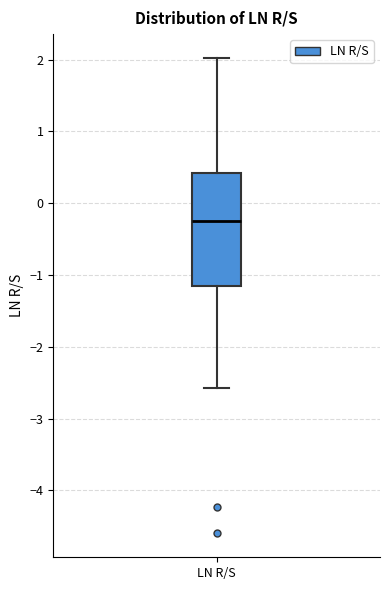

Where does the median line of the box for LN R/S sit on the y-axis? The values are not printed on the chart, so give them approximately, as read against the axis.

-0.3